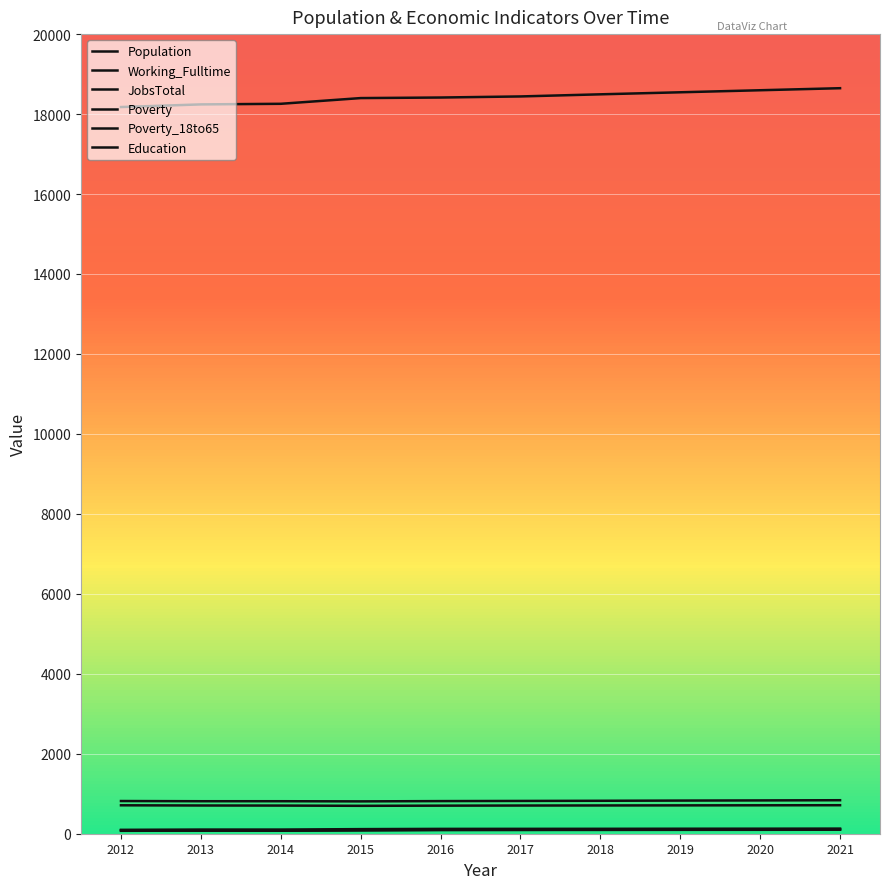

Is this an area chart (filled region under the line)?

No